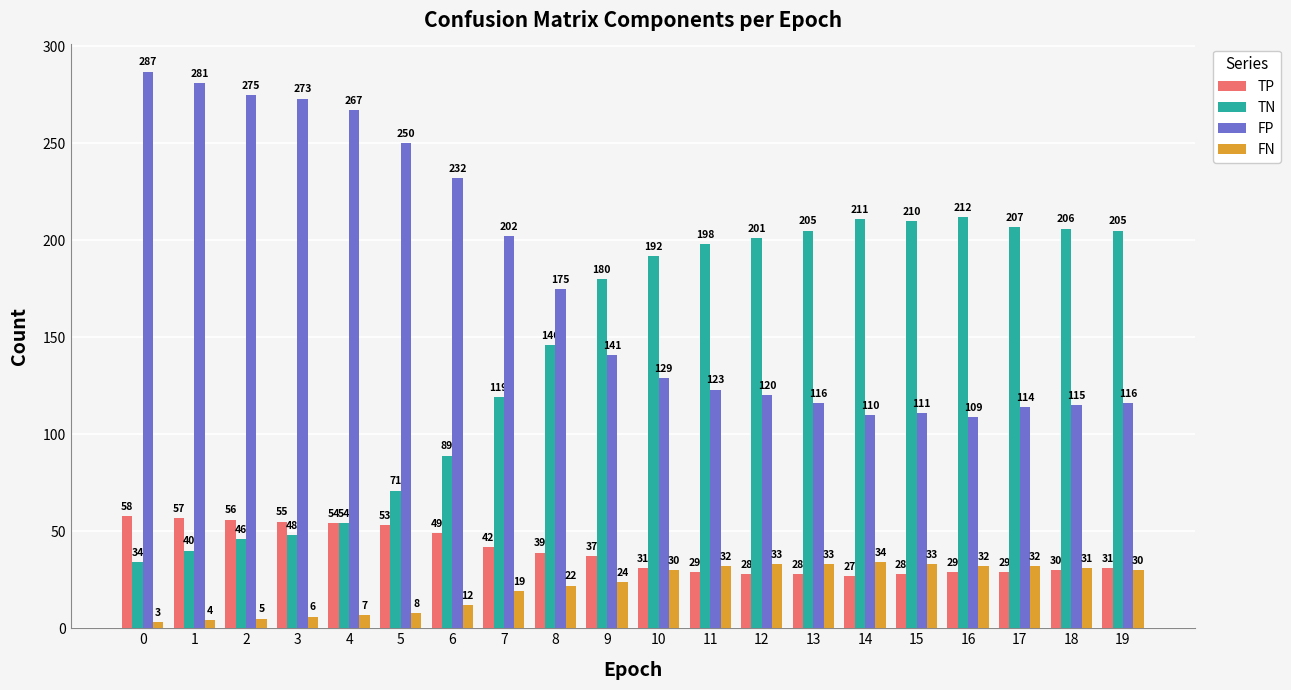

Which series has the largest total across all categories?

FP